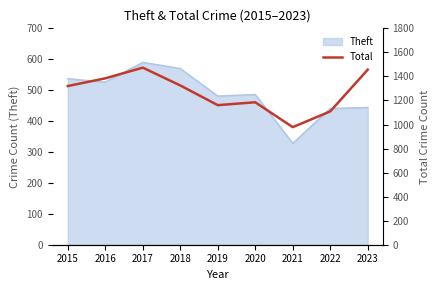

Where is the first local maximum?

2017